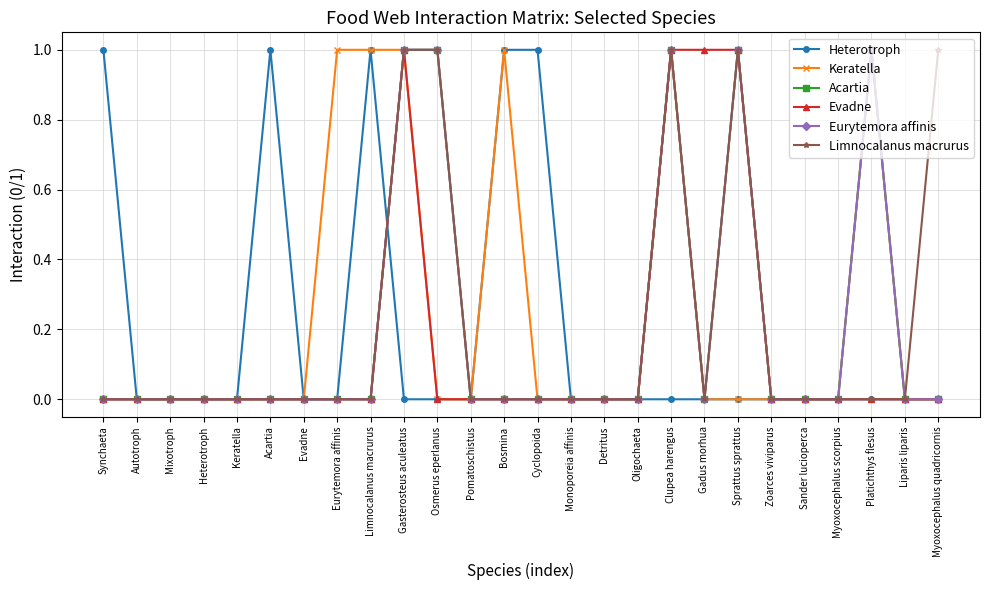

Is this an area chart (filled region under the line)?

No